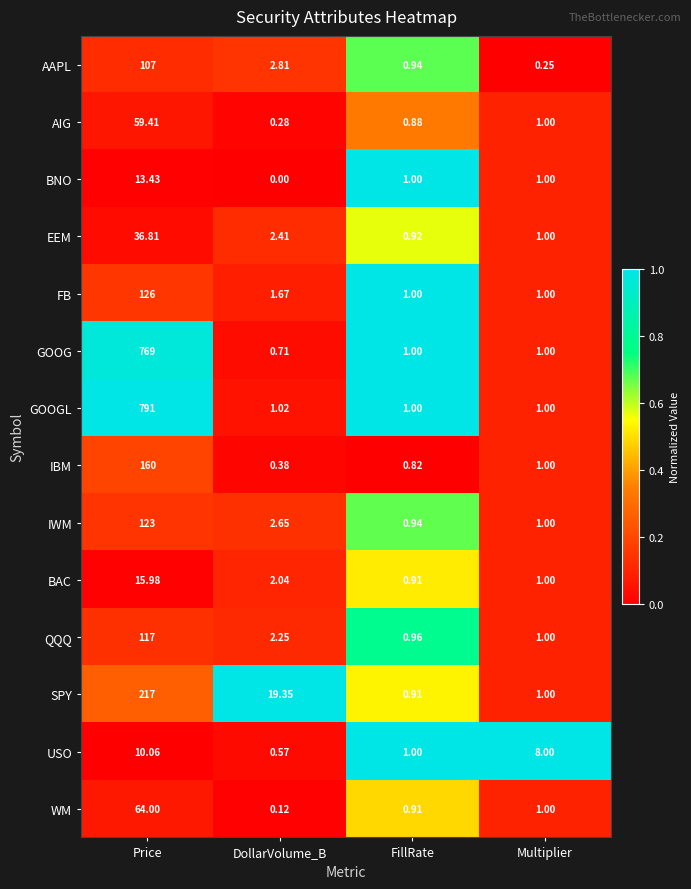

Rank the series at Price from highest to lowest value.

GOOGL, GOOG, SPY, IBM, FB, IWM, QQQ, AAPL, WM, AIG, EEM, BAC, BNO, USO